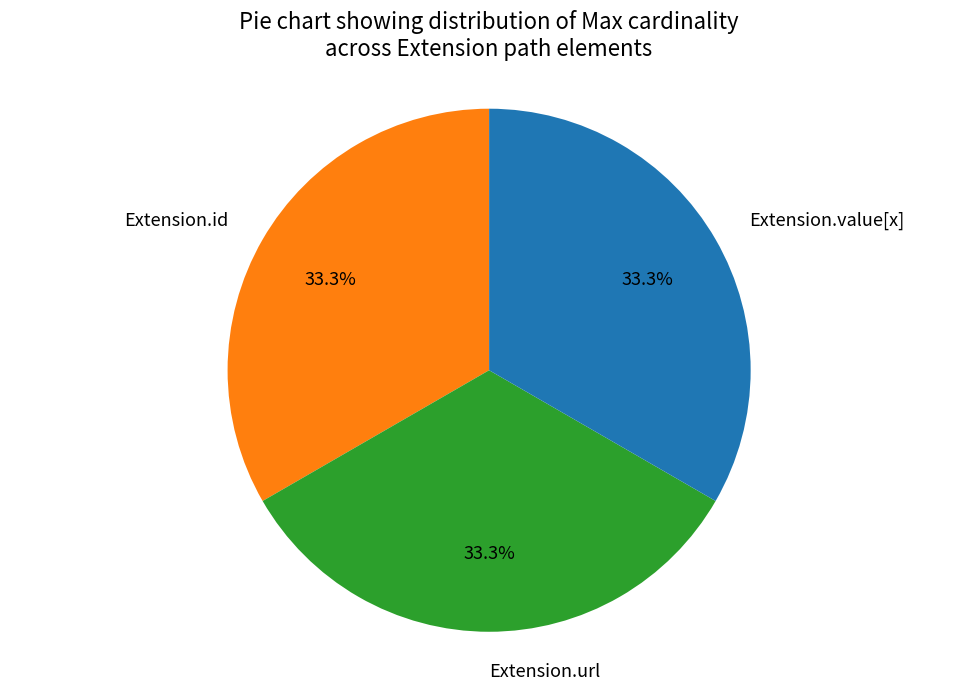

Approximately how many times larger is the value at Extension.url compared to Extension.id?

1.0